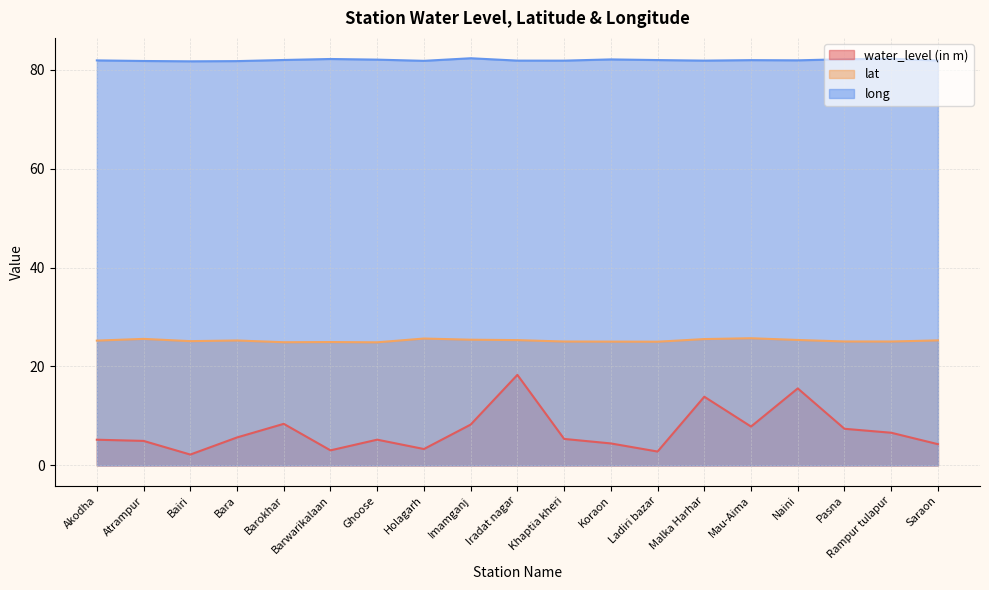

What position from the right is Malka Harhar?

6